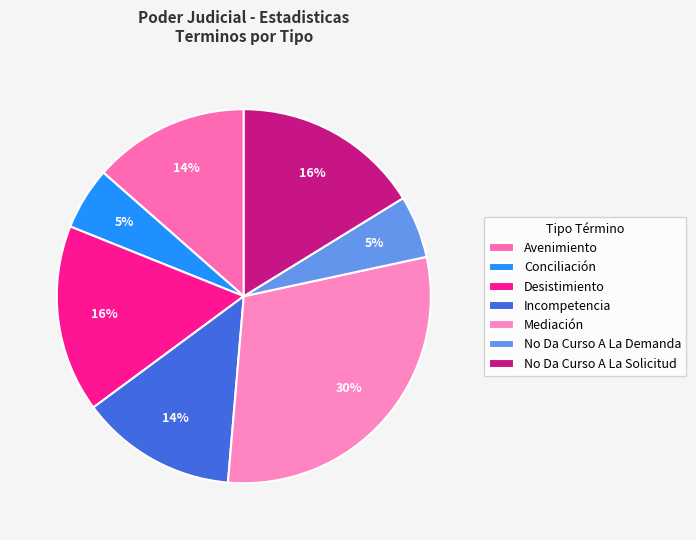

Do Mediación and Desistimiento together represent more than half of the pie?

No